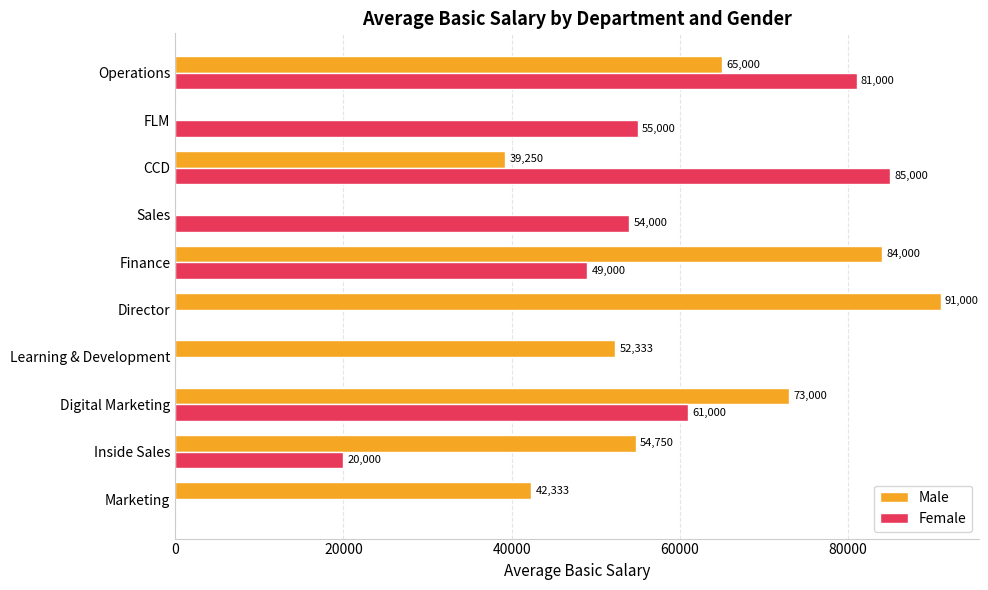

The Male series shows 47135 at Digital Marketing. True or false?

False